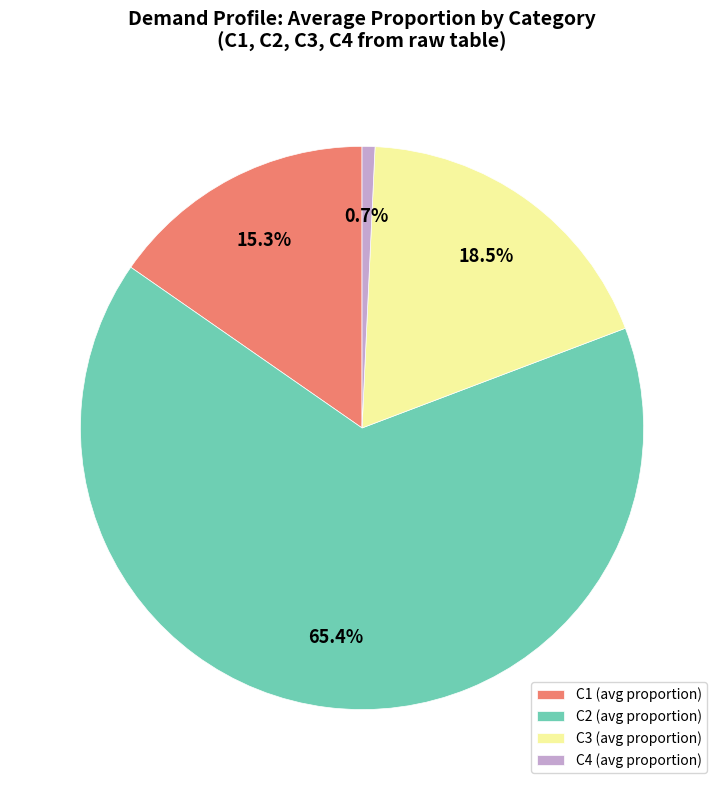

Which slice is the smallest?

C4 (avg proportion)